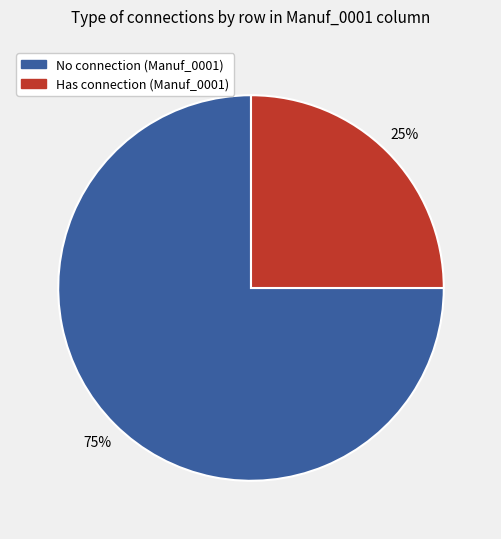

To the nearest percent, what is the difference between the largest and smallest slice percentages?

50%